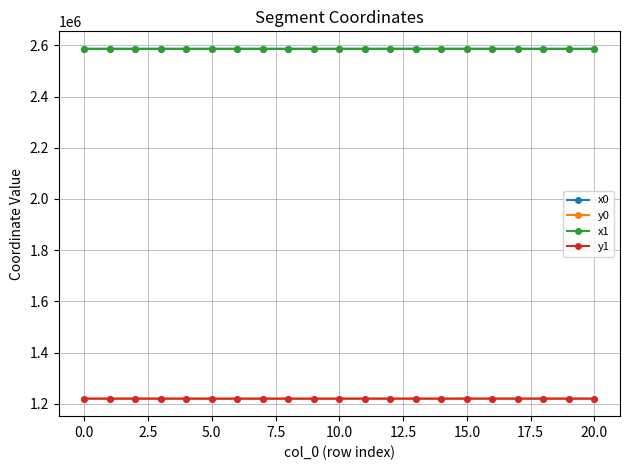

True or false: x1 has more than 2 points higher than both neighbors.

True